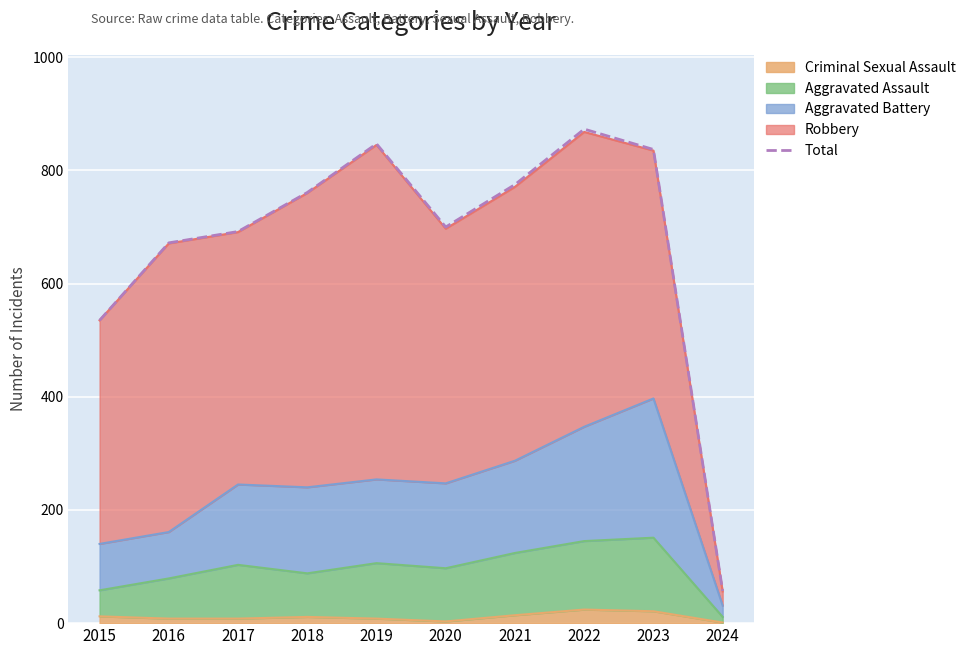

Reading left to right, list all the values displayed in this chart.

535	672	692	761	847	700	775	873	837	57